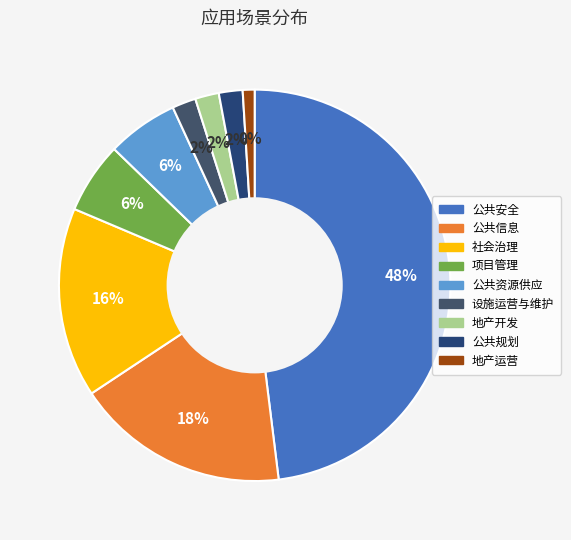

How many slices are in this pie chart?

9